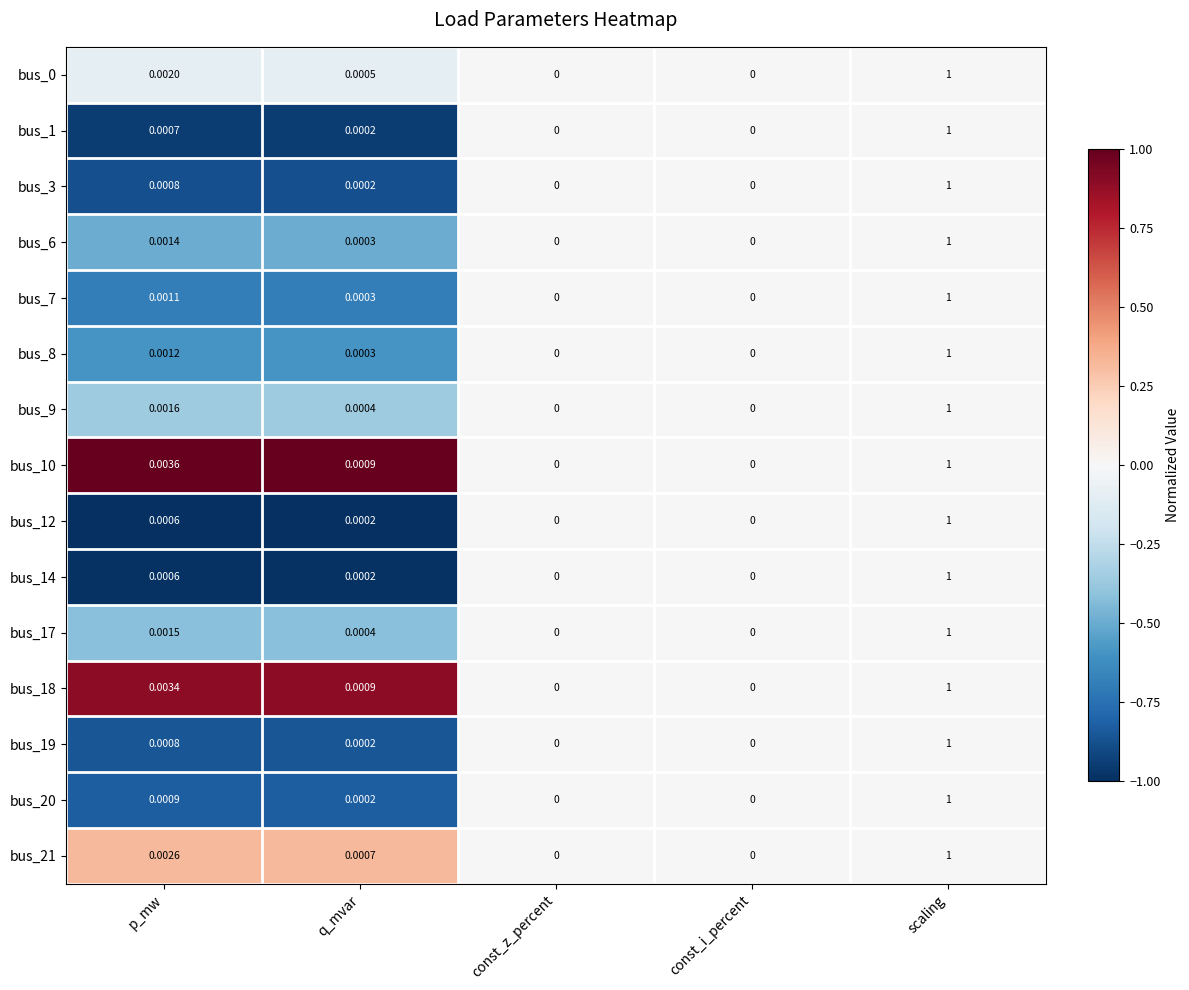

At which category is the sum across all series the highest?

scaling